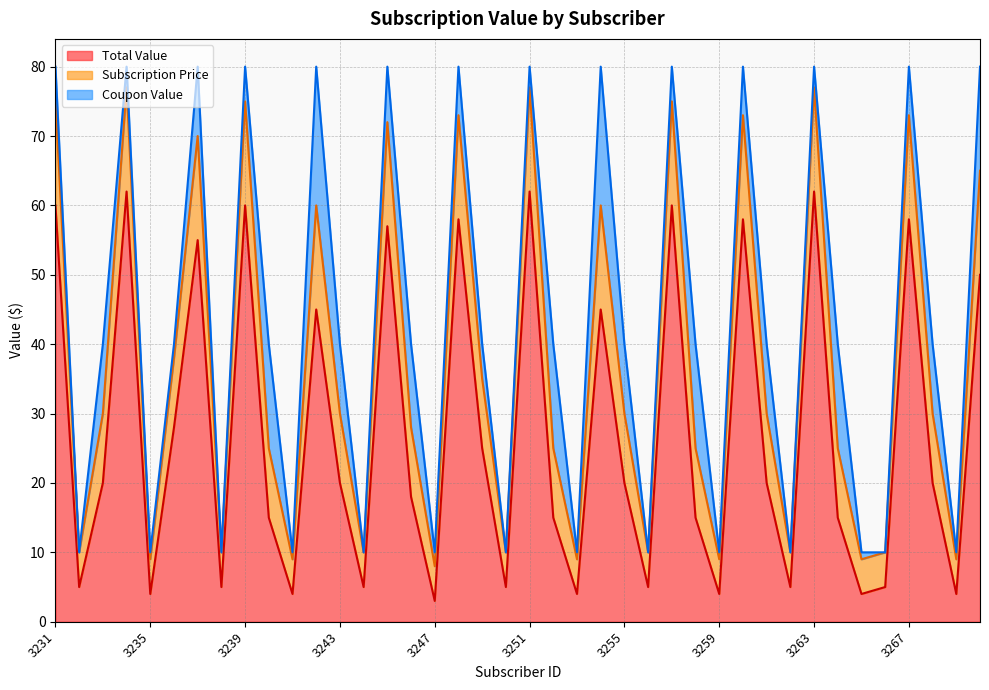

What is the lowest value of the Total Value series?

3